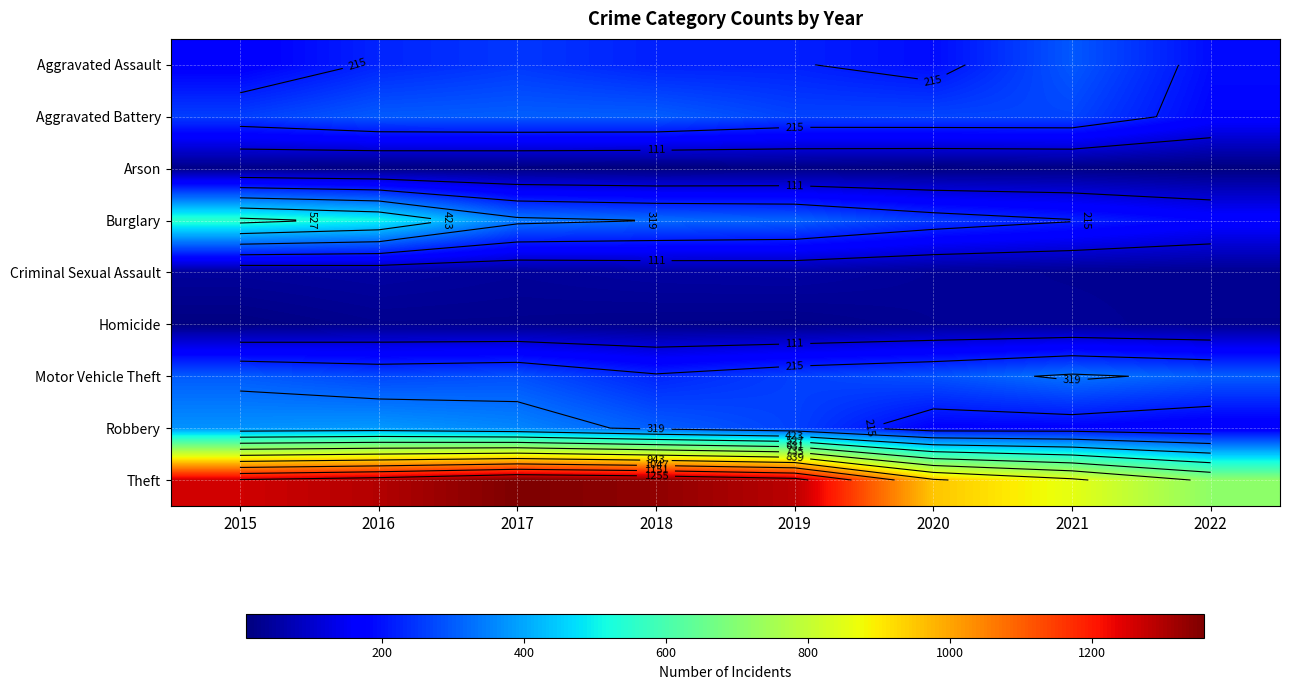

The value of Criminal Sexual Assault at 2017 is 14. True or false?

False